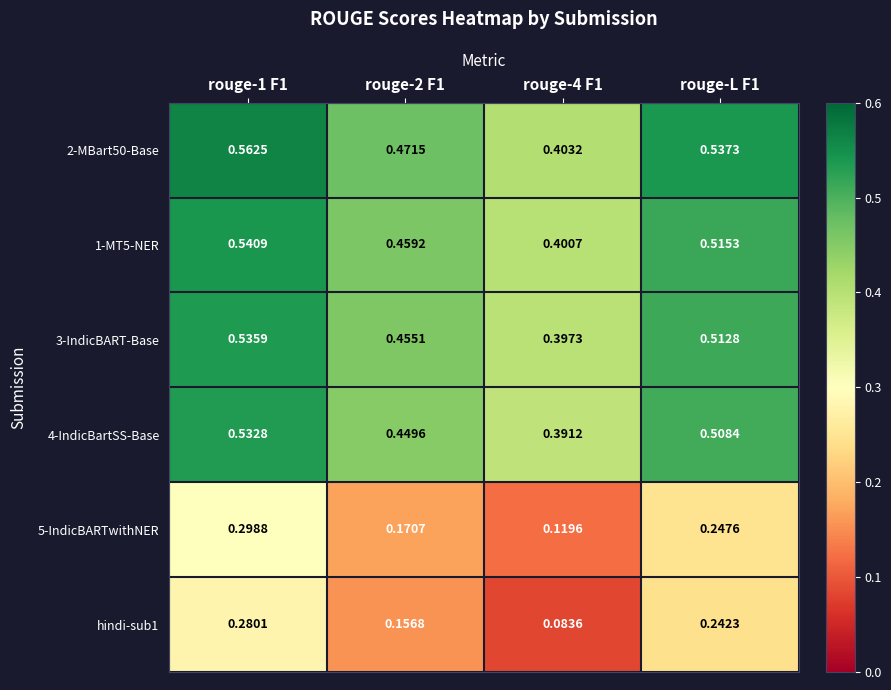

Is the value of 2-MBart50-Base at rouge-2 F1 greater than the value of 1-MT5-NER at rouge-2 F1?

Yes